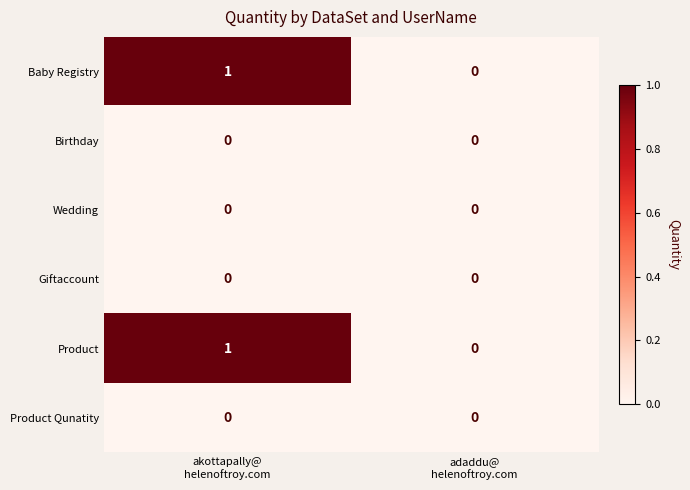

Reading left to right, transcribe all the data shown in this chart.

Baby Registry: 1	0
Birthday: 0	0
Wedding: 0	0
Giftaccount: 0	0
Product: 1	0
Product Qunatity: 0	0